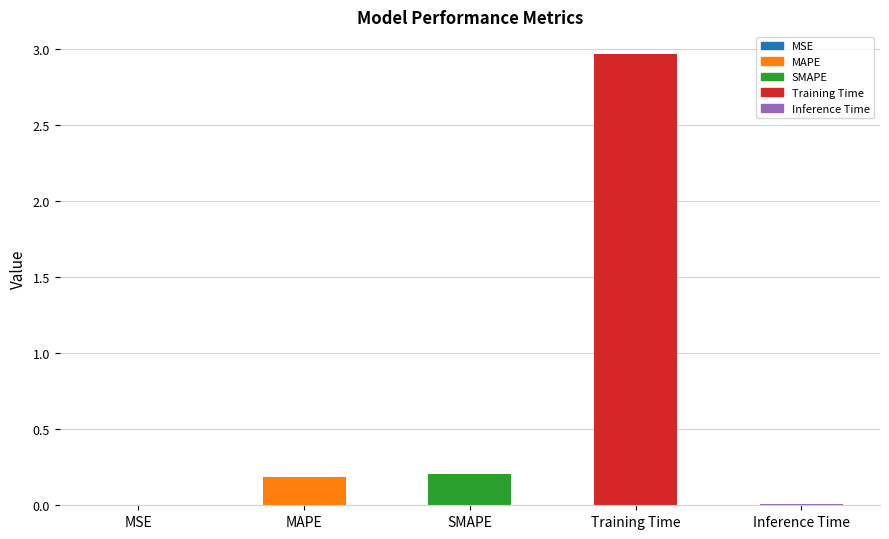

What is the change in value from MSE to SMAPE?

+0.2